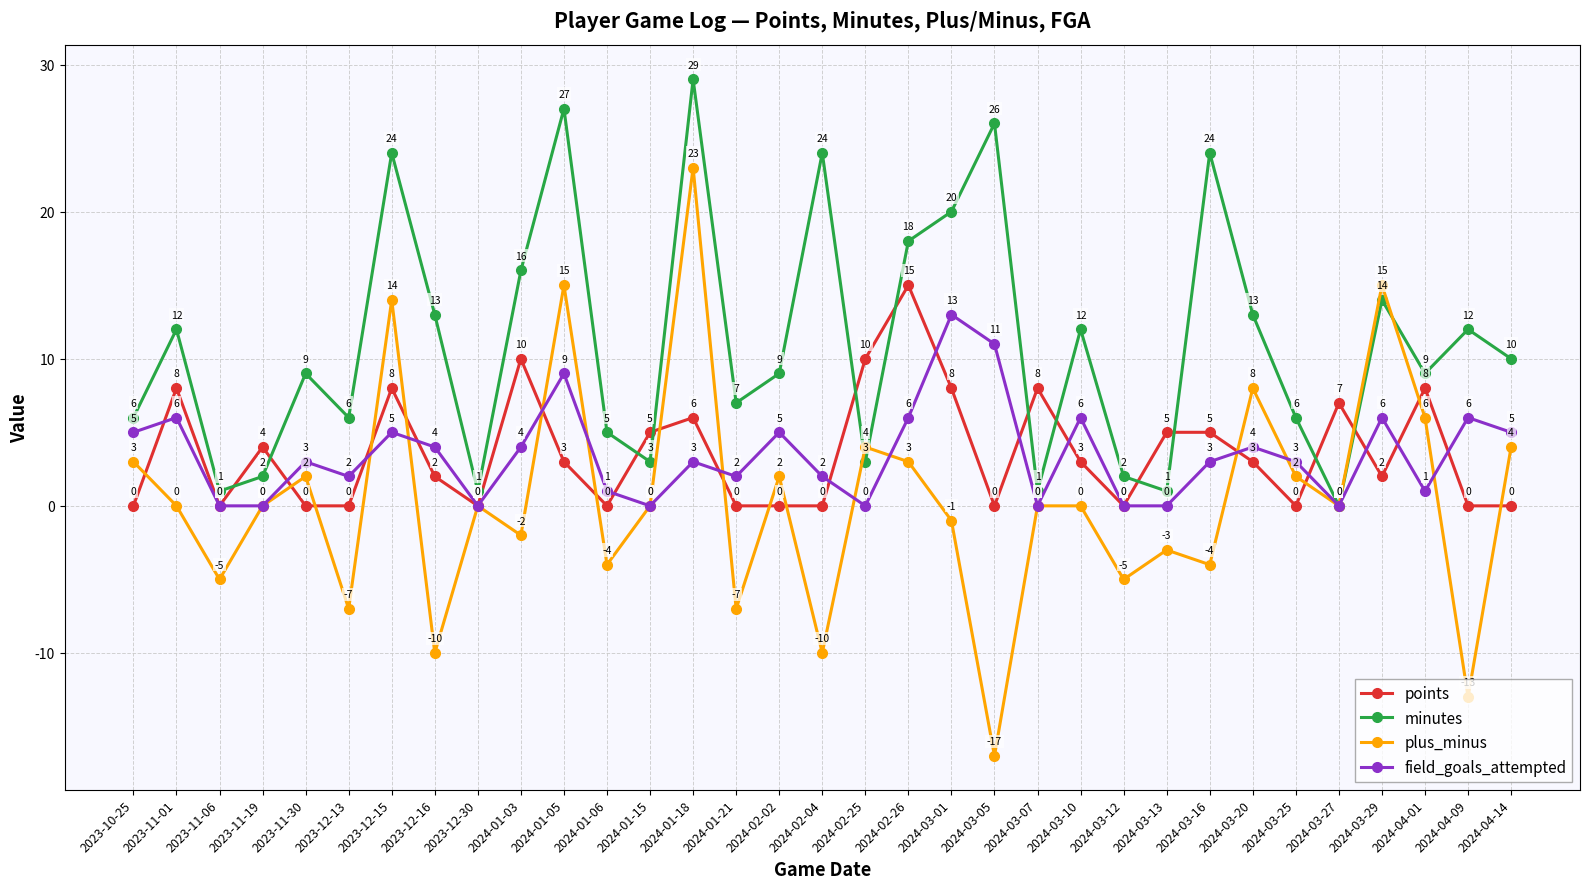

Count the number of data series in this chart.

4